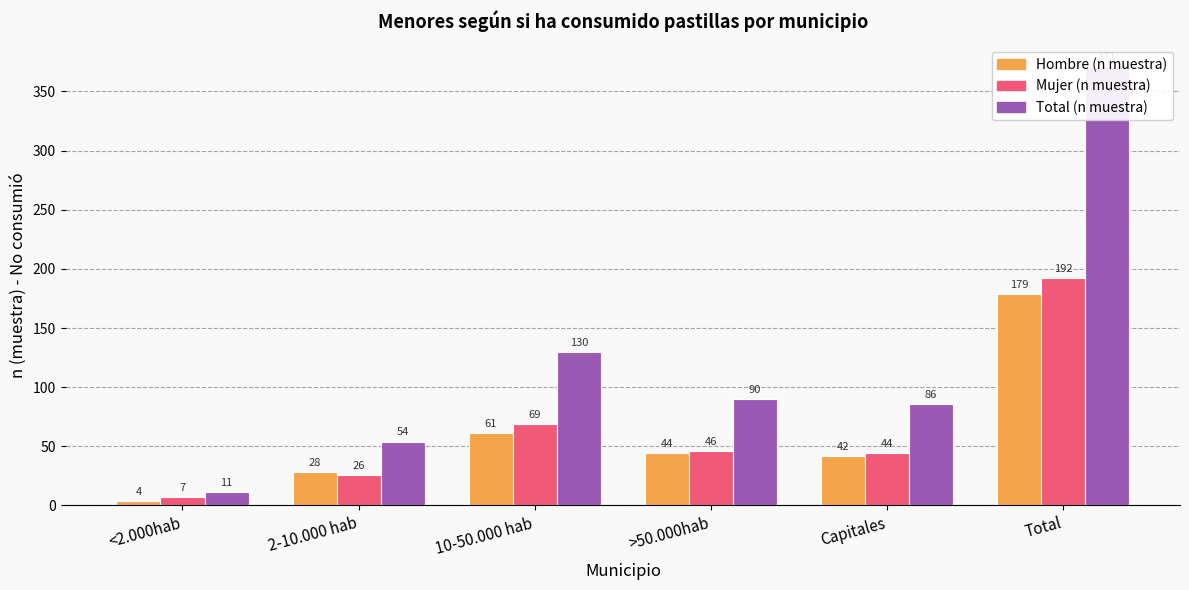

What value does the Mujer (n muestra) series have at <2.000hab, to the nearest 5?

5